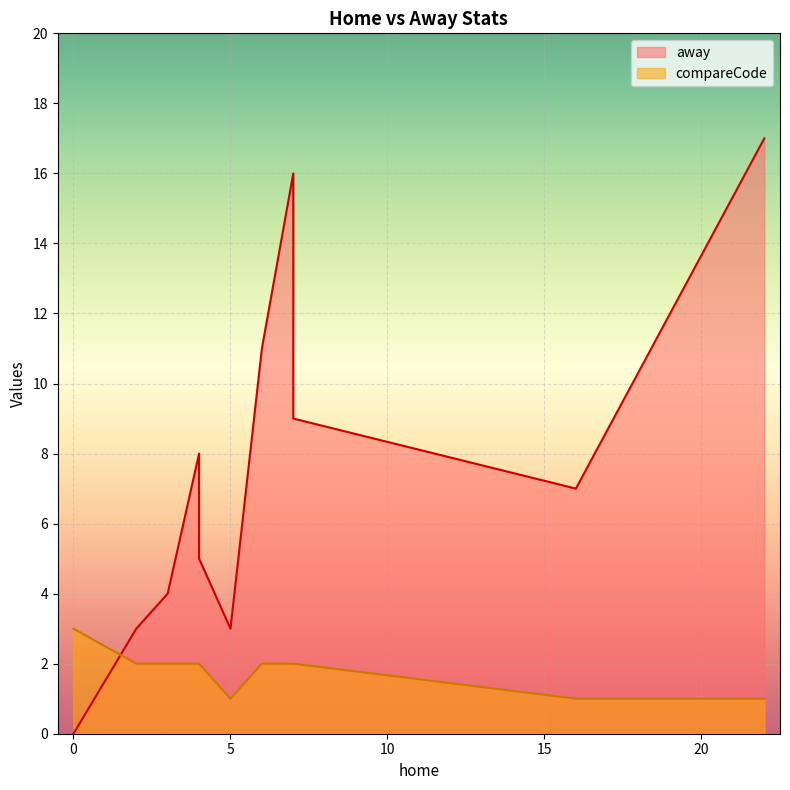

Which series has the largest total across all categories?

away